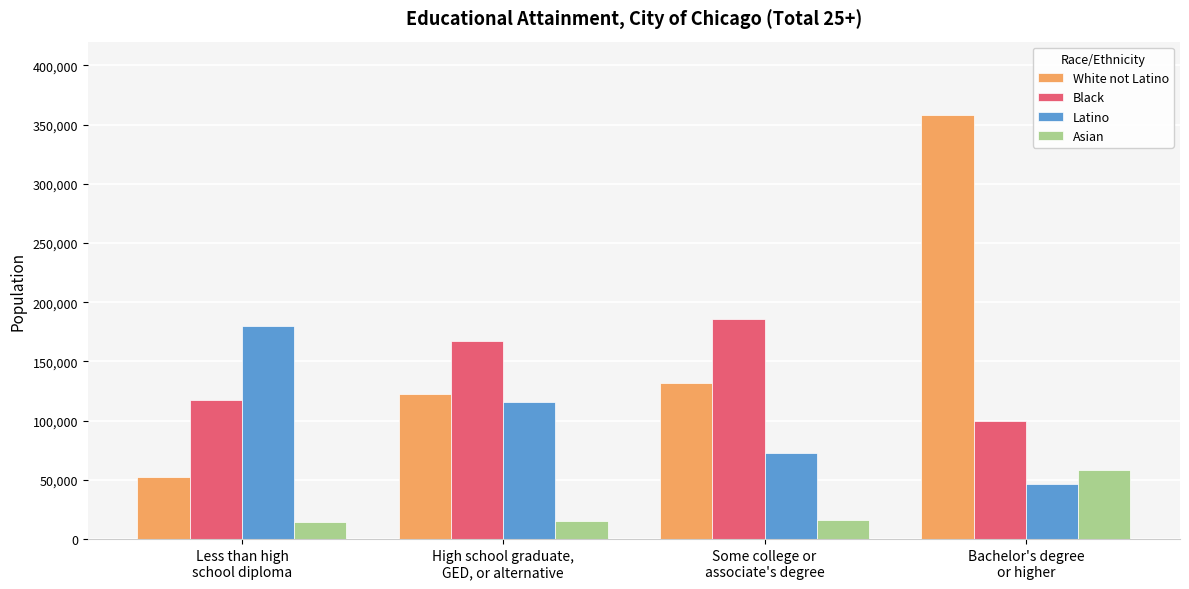

Rank the series by their maximum value, from highest to lowest.

White not Latino, Black, Latino, Asian